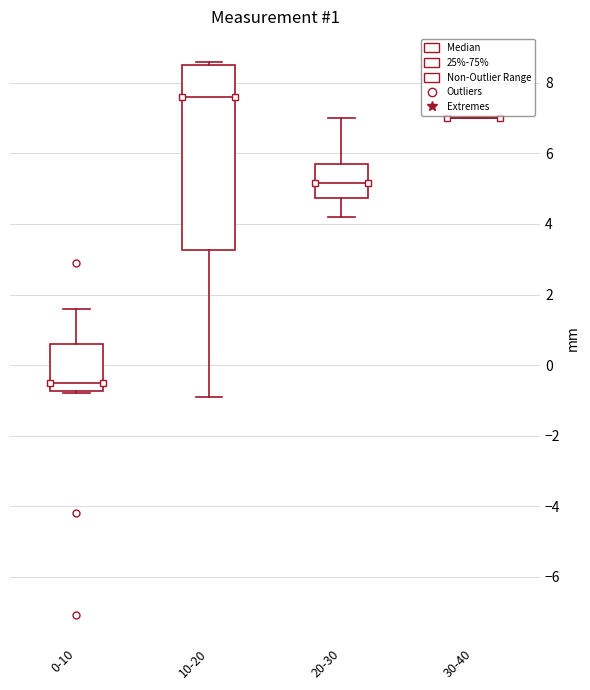

Which box is the tallest, from its lower edge to its upper edge?

10-20